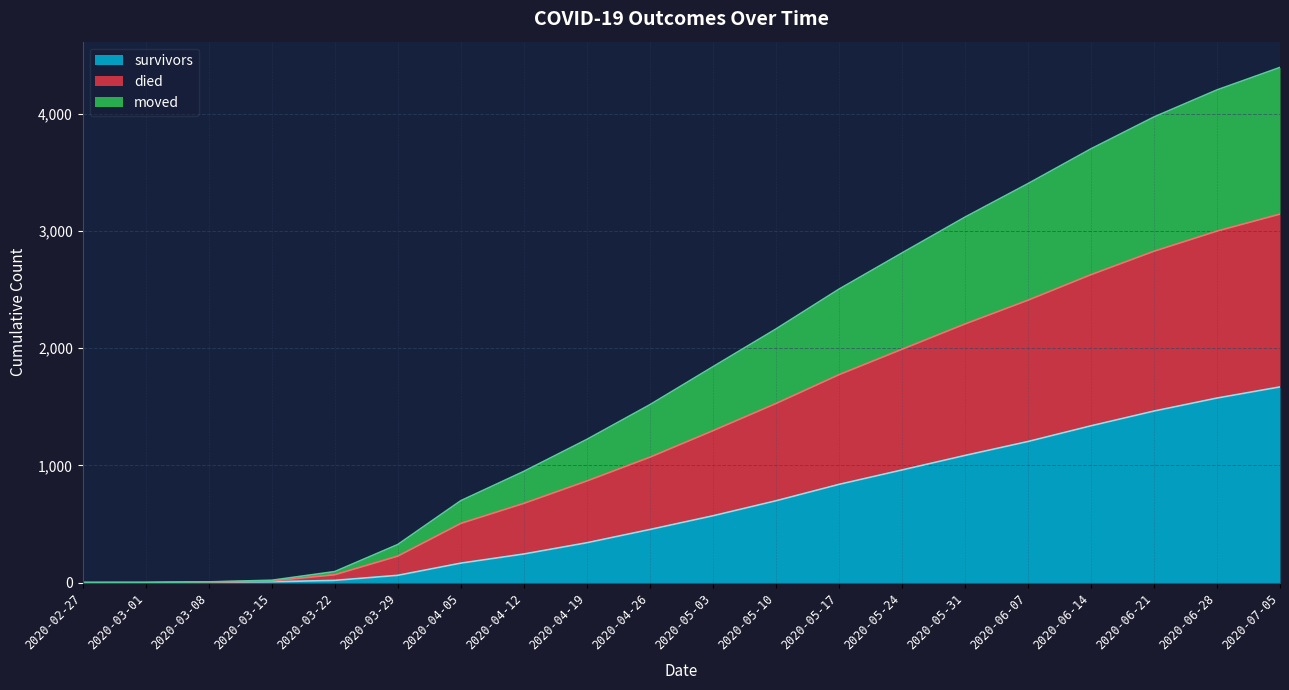

What is the maximum value for survivors?

1670